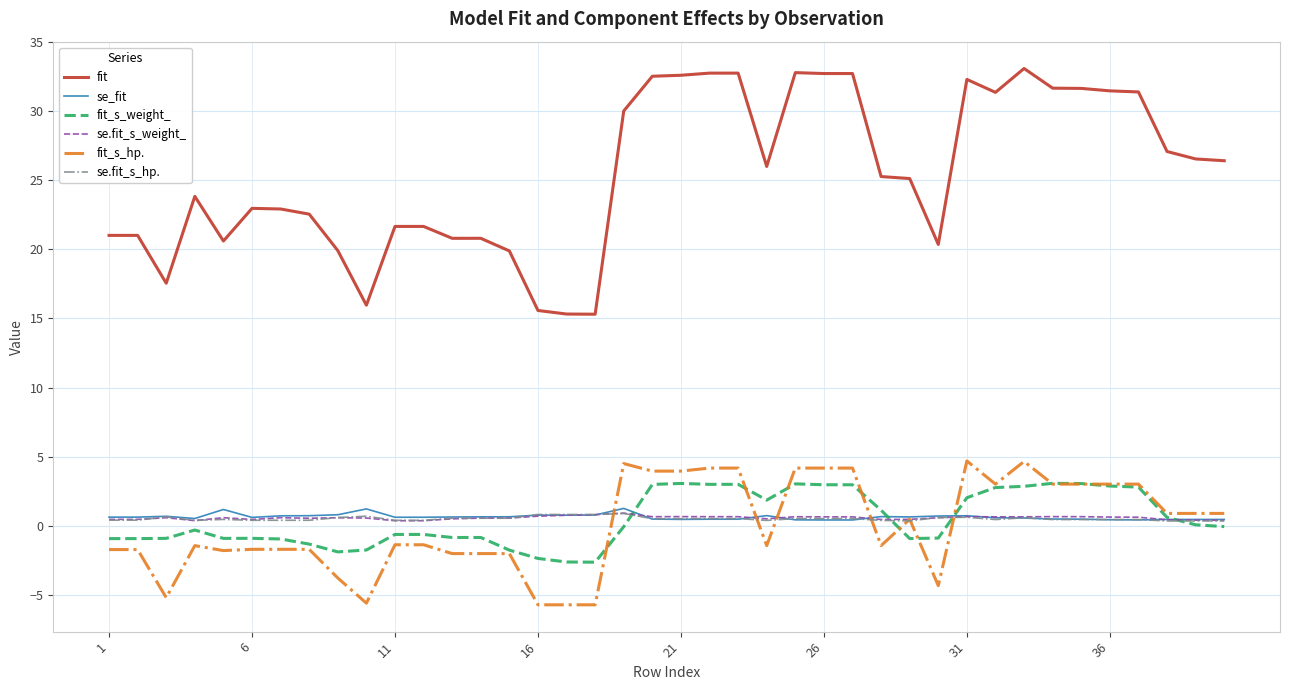

Which series has the largest total across all categories?

fit